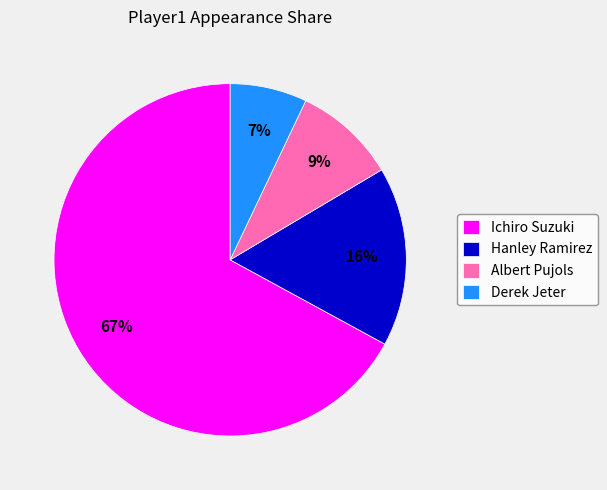

Does Hanley Ramirez represent more than half of the total?

No